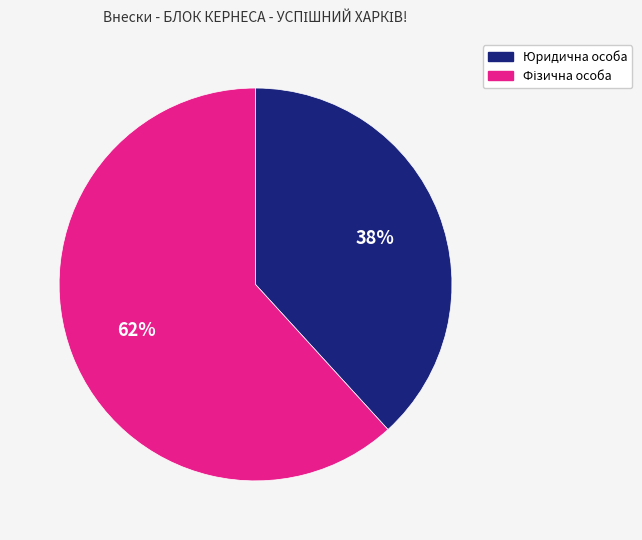

Does any single category account for the majority?

Yes